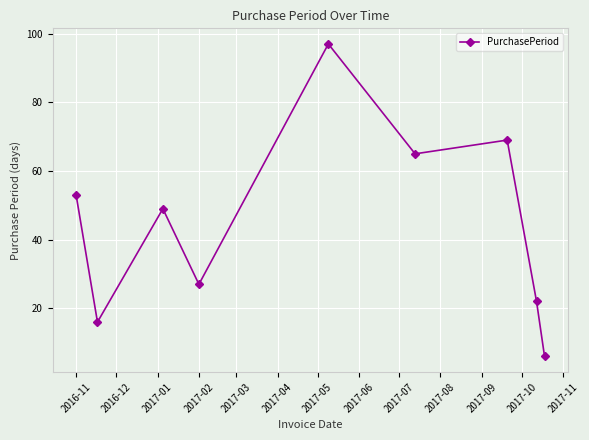

Does the chart display data point markers on the line(s)?

Yes